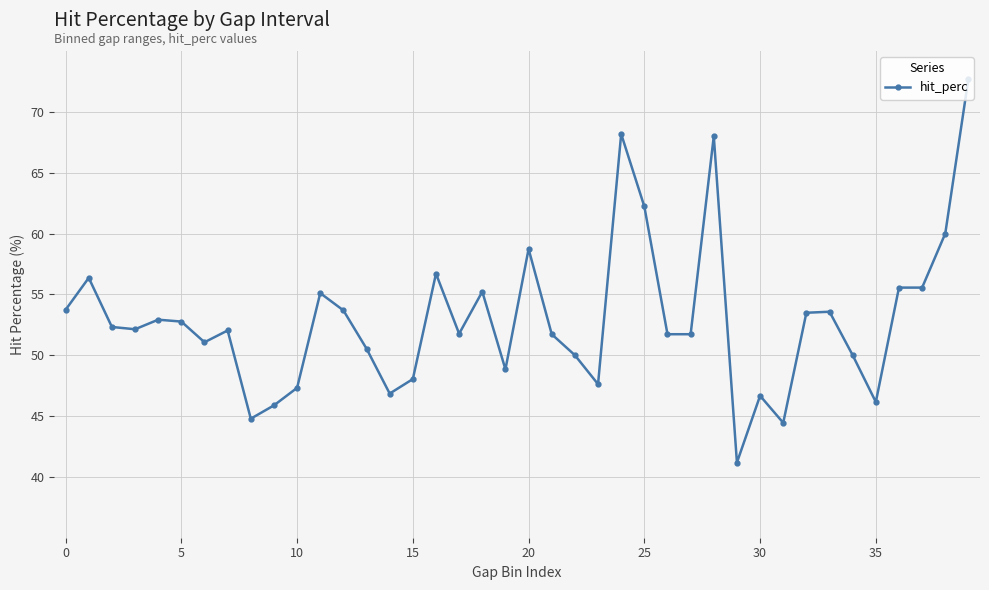

What is the sum of all values?

2117.3